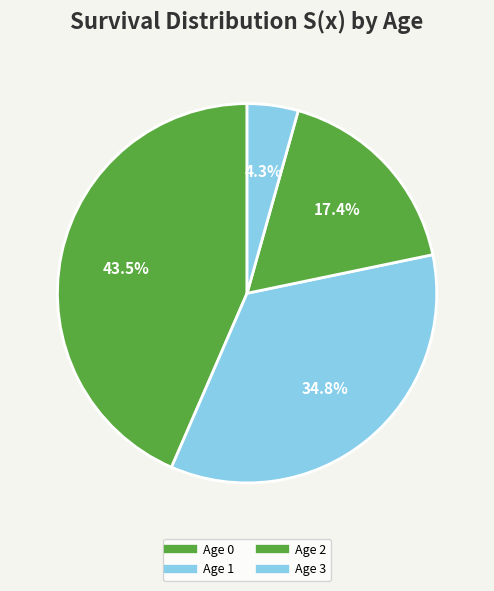

Count the number of slices in the pie.

4